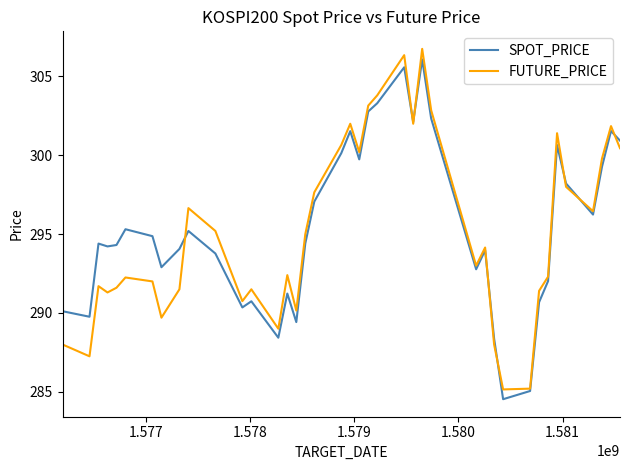

What is the highest value of the SPOT_PRICE series?

306.1